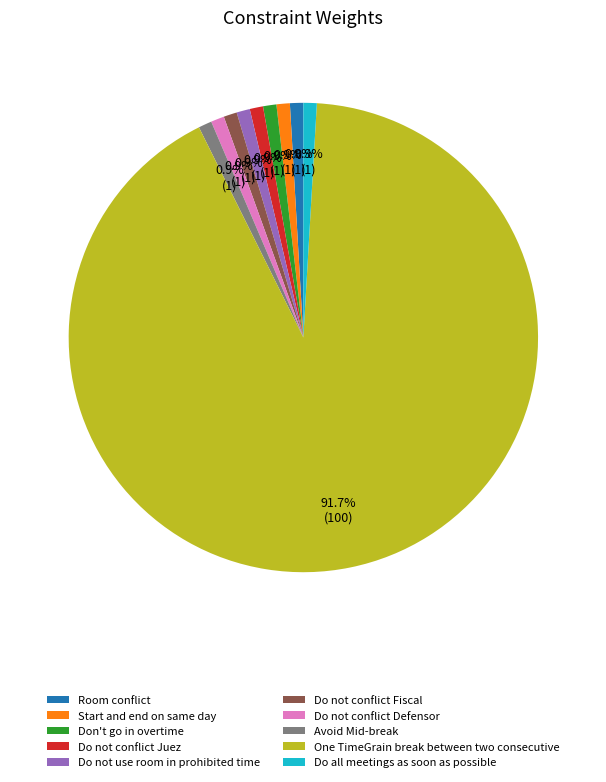

Is there a majority slice in this chart?

Yes